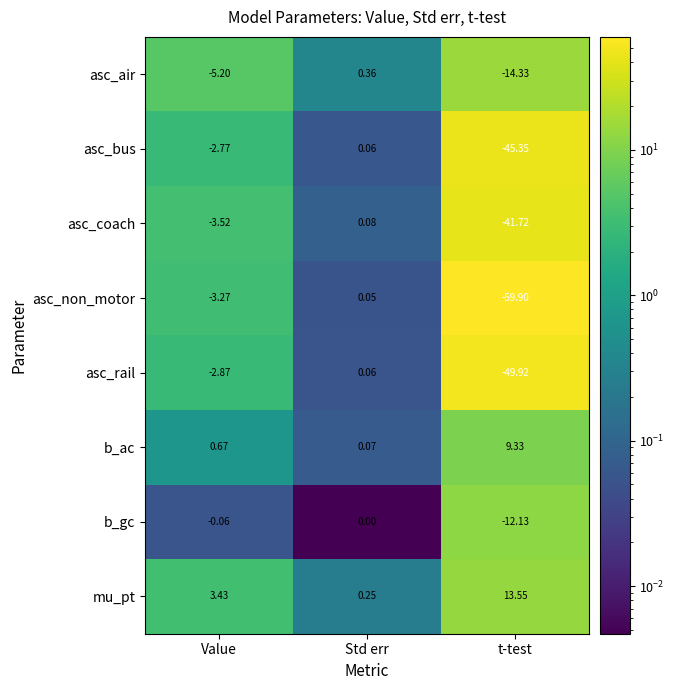

At which category does the chart reach its minimum across all series?

t-test